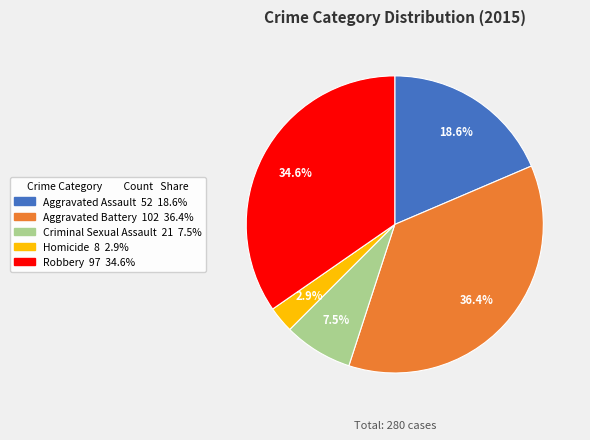

Does Robbery account for over 50% of the chart?

No